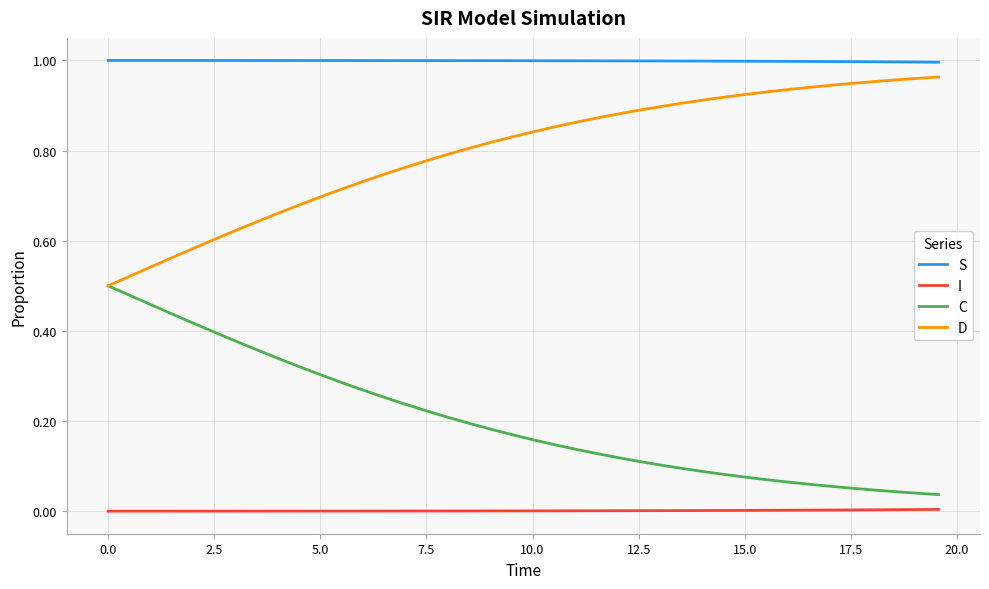

True or false: C and S cross at least once.

False